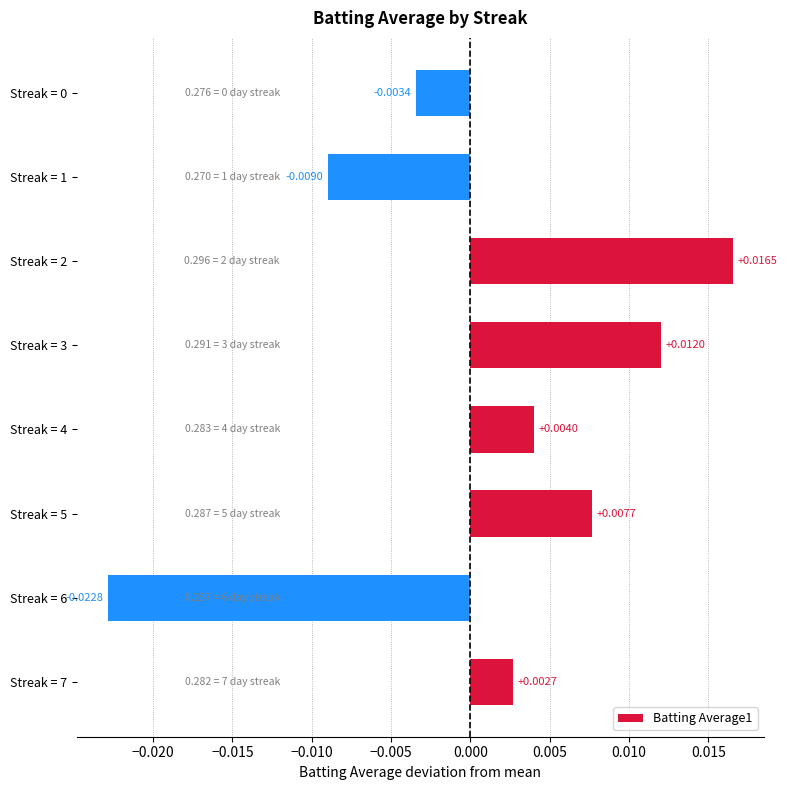

Which has a higher value, Streak = 0 or Streak = 3?

Streak = 3